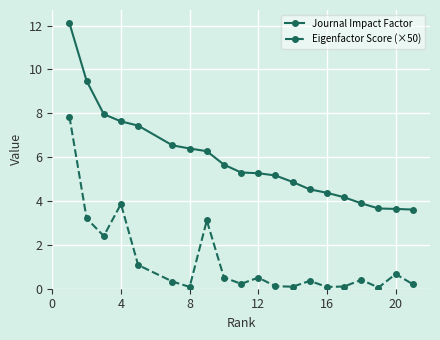

Which series has the largest total across all categories?

Journal Impact Factor